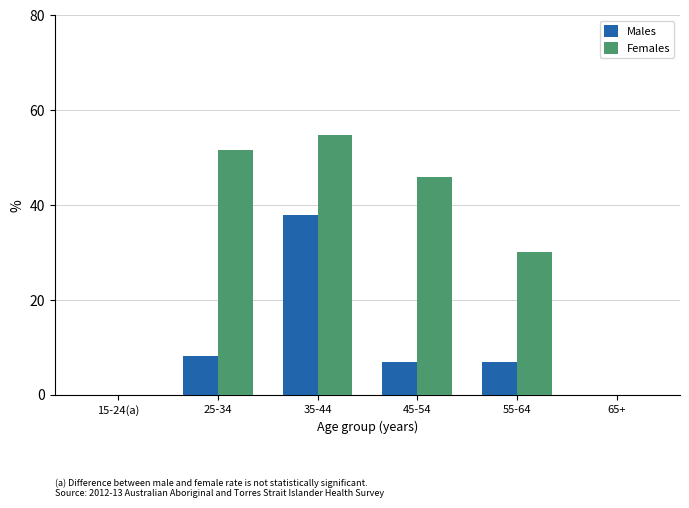

Which series has the largest range (max minus min)?

Females